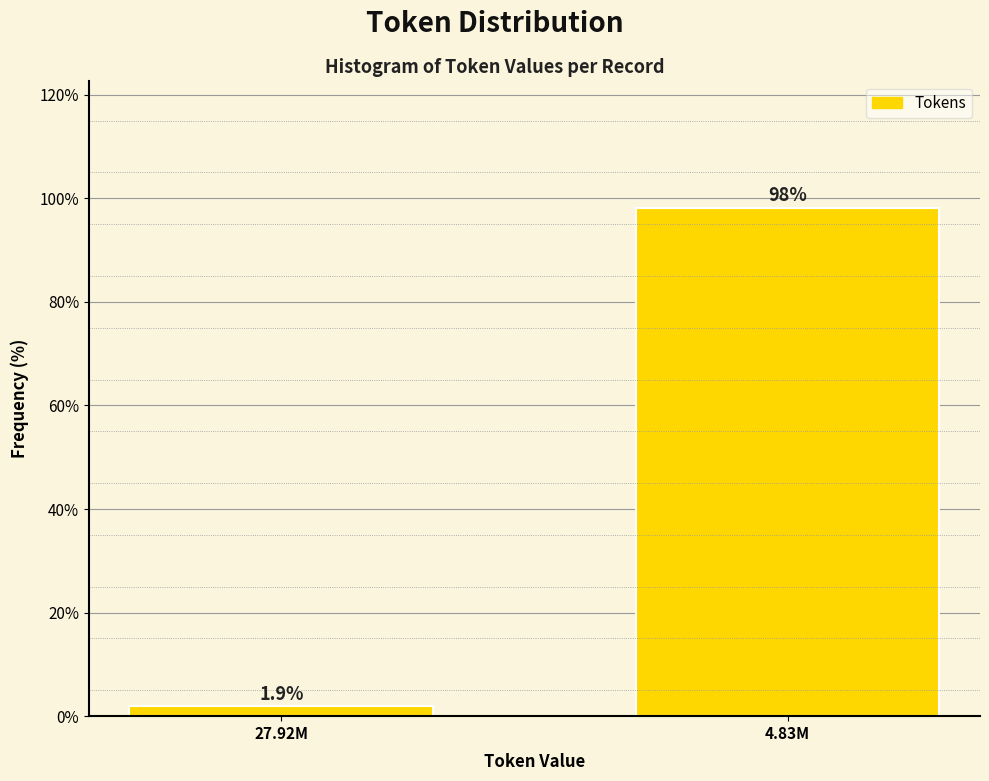

Reading left to right, extract all data points from this chart.

1.9	98.1